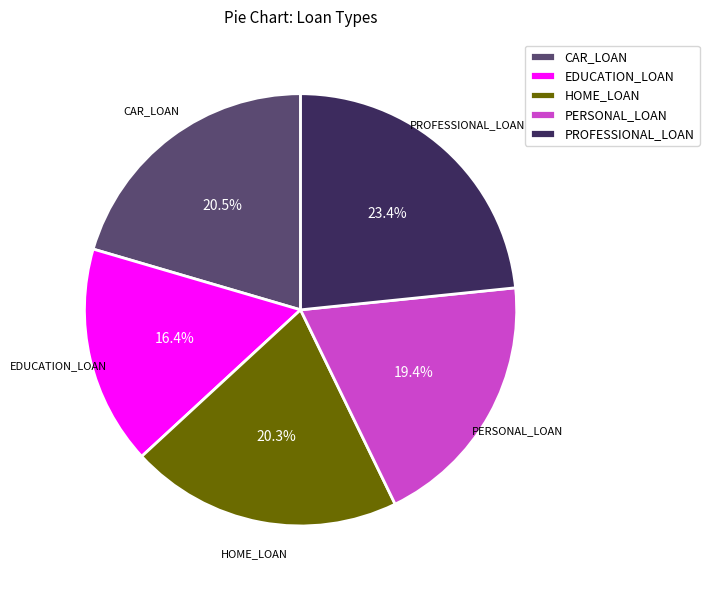

Does any single category account for the majority?

No